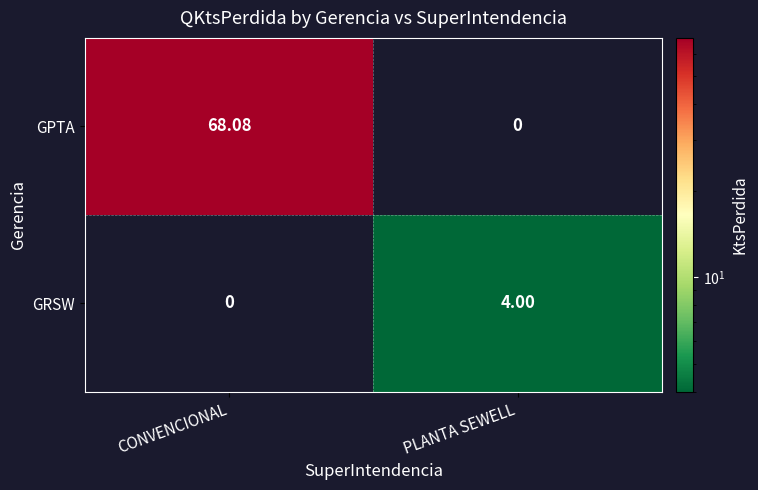

Which series has the largest total across all categories?

GPTA